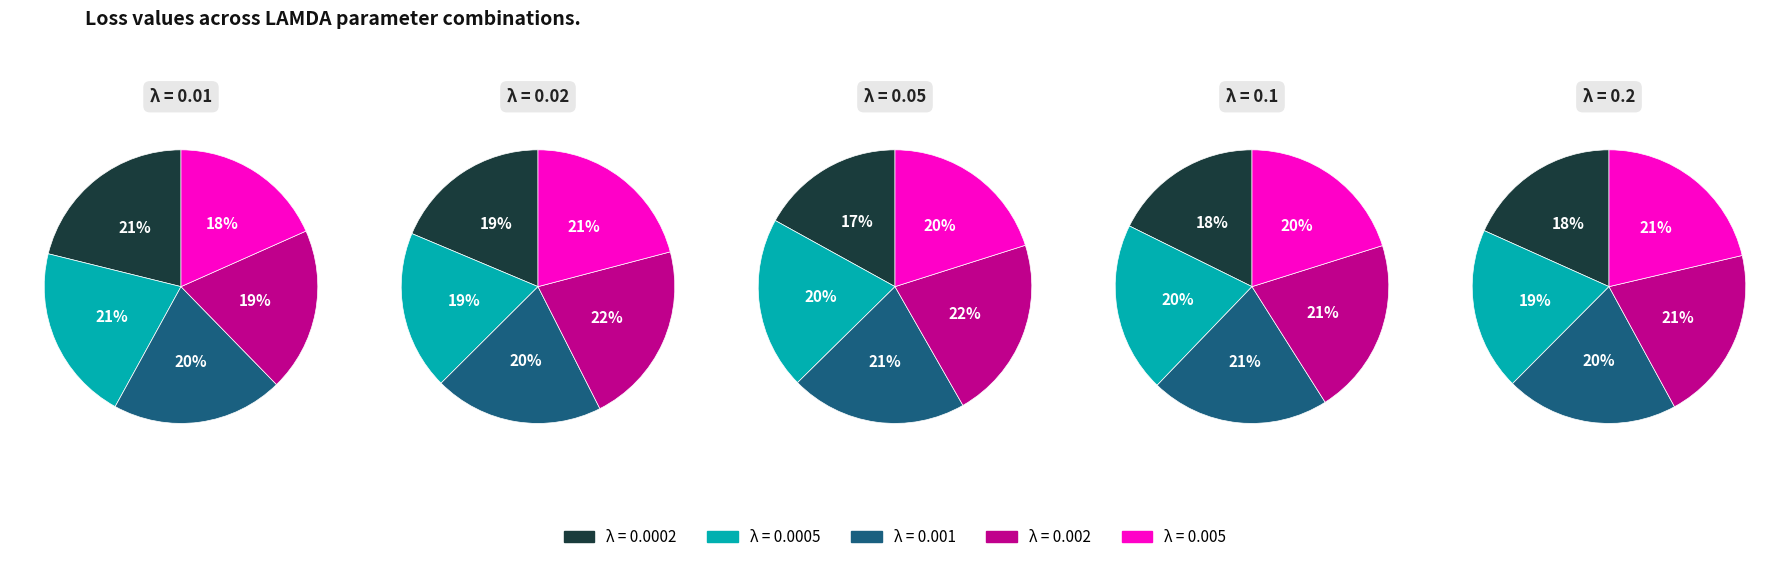

What percentage do 0.01 and 0.02 together represent?

42.4%